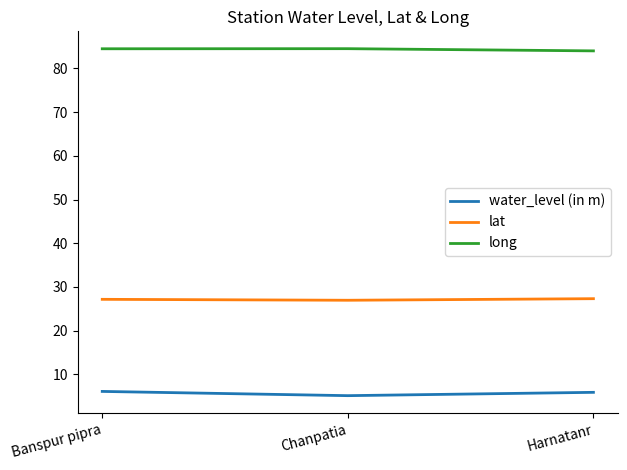

How many distinct data groups are displayed?

3